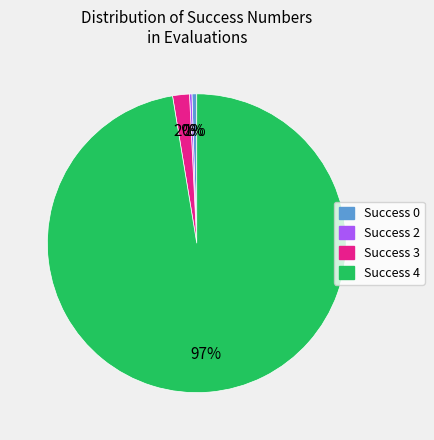

To the nearest percent, what is the difference between the largest and smallest slice percentages?

97%